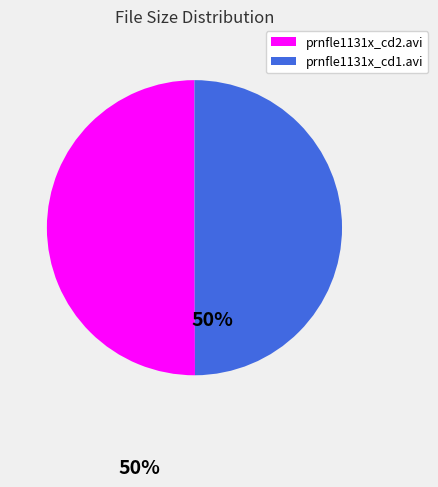

Is it true that prnfle1131x_cd1.avi is 39% of the pie?

False